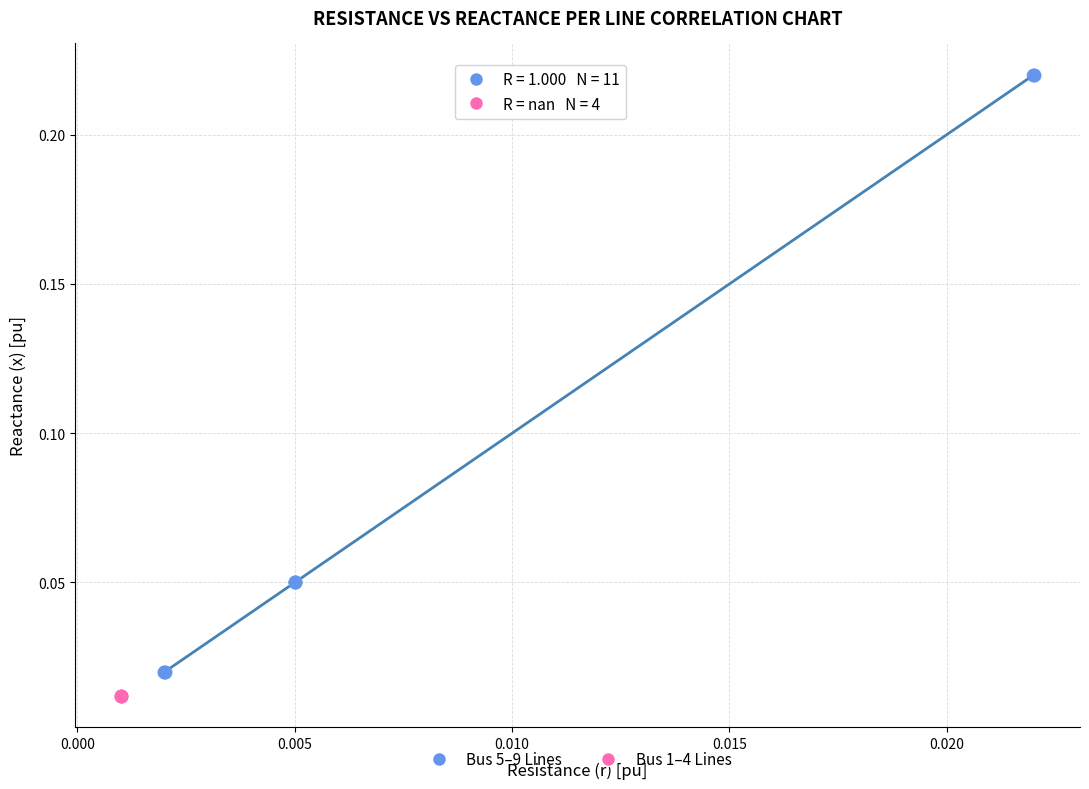

Which series reaches the maximum Y coordinate?

Bus 5–9 Lines